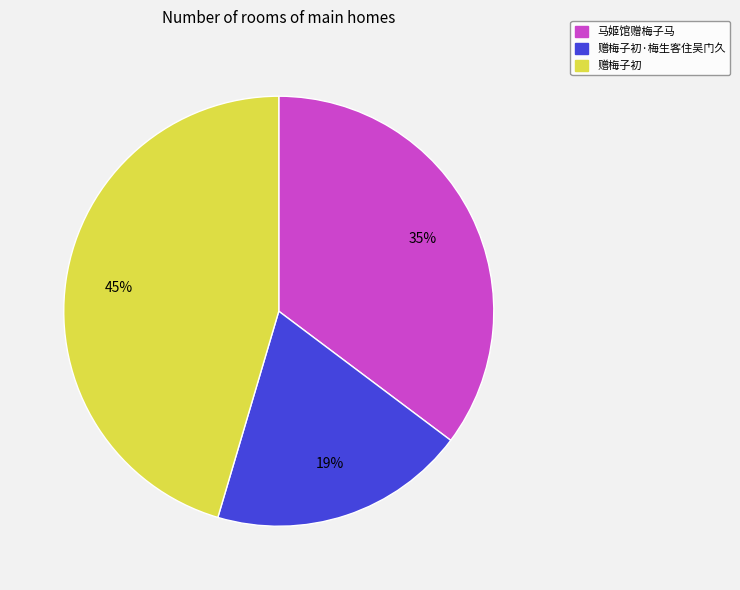

To the nearest percent, what is the difference between the largest and smallest slice percentages?

26%